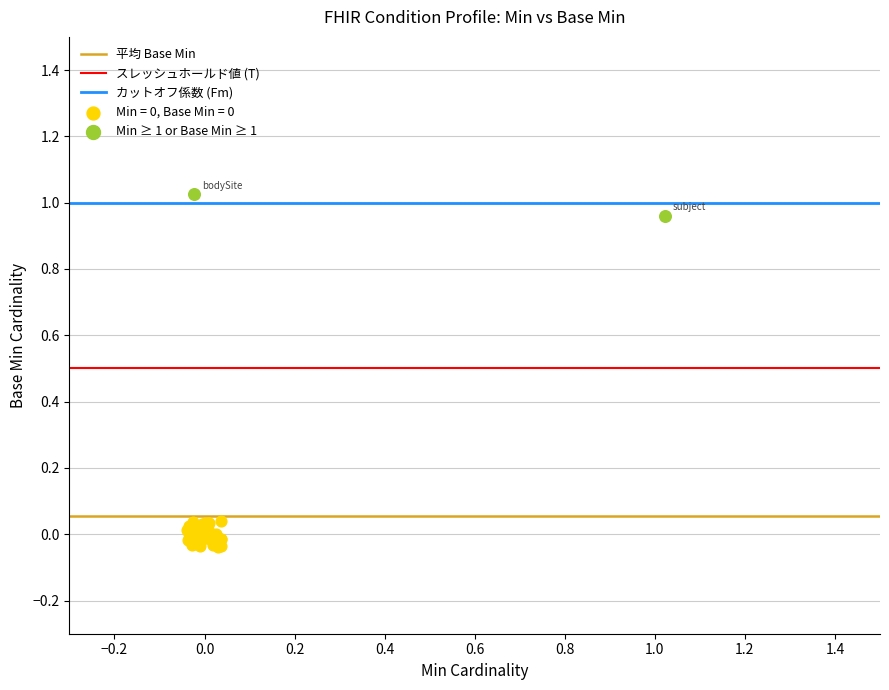

Which series contains the highest Y value?

Min ≥ 1 or Base Min ≥ 1